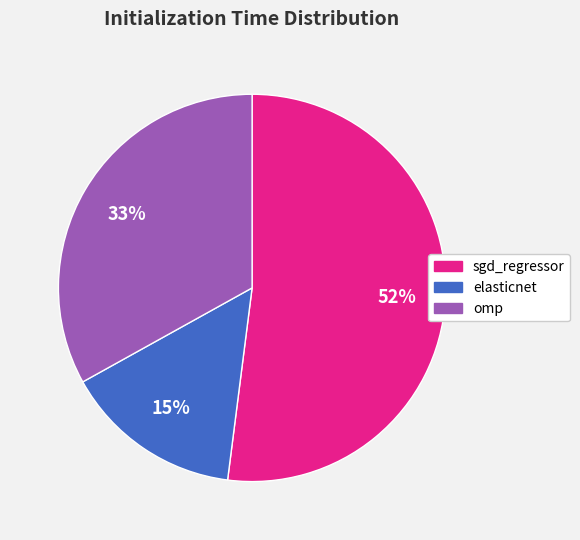

To the nearest percent, what is the difference between the omp and elasticnet slice percentages?

18%